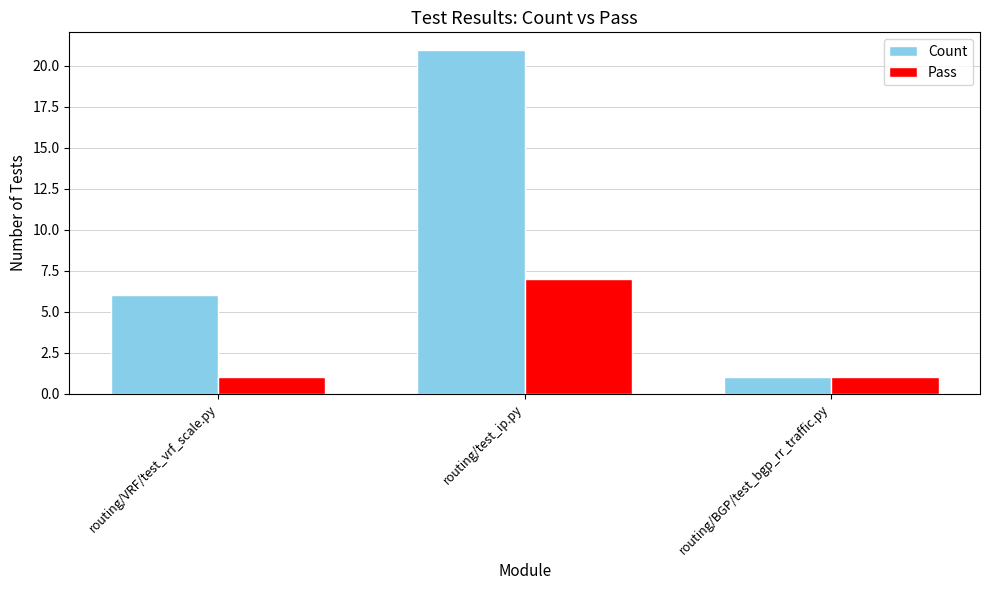

Reading left to right, extract all data points from this chart.

Count: 6	21	1
Pass: 1	7	1